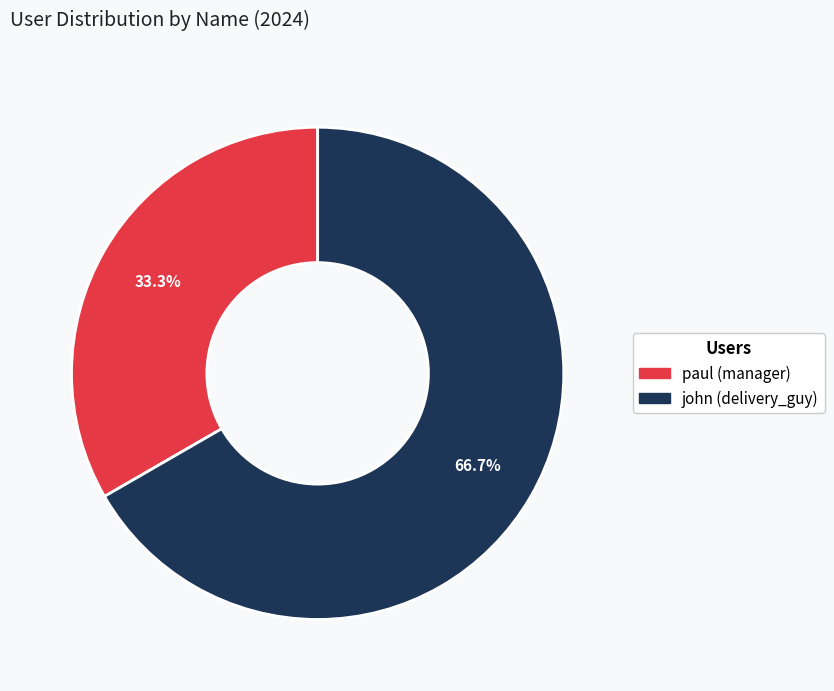

True or false: john accounts for 72% of the total.

False